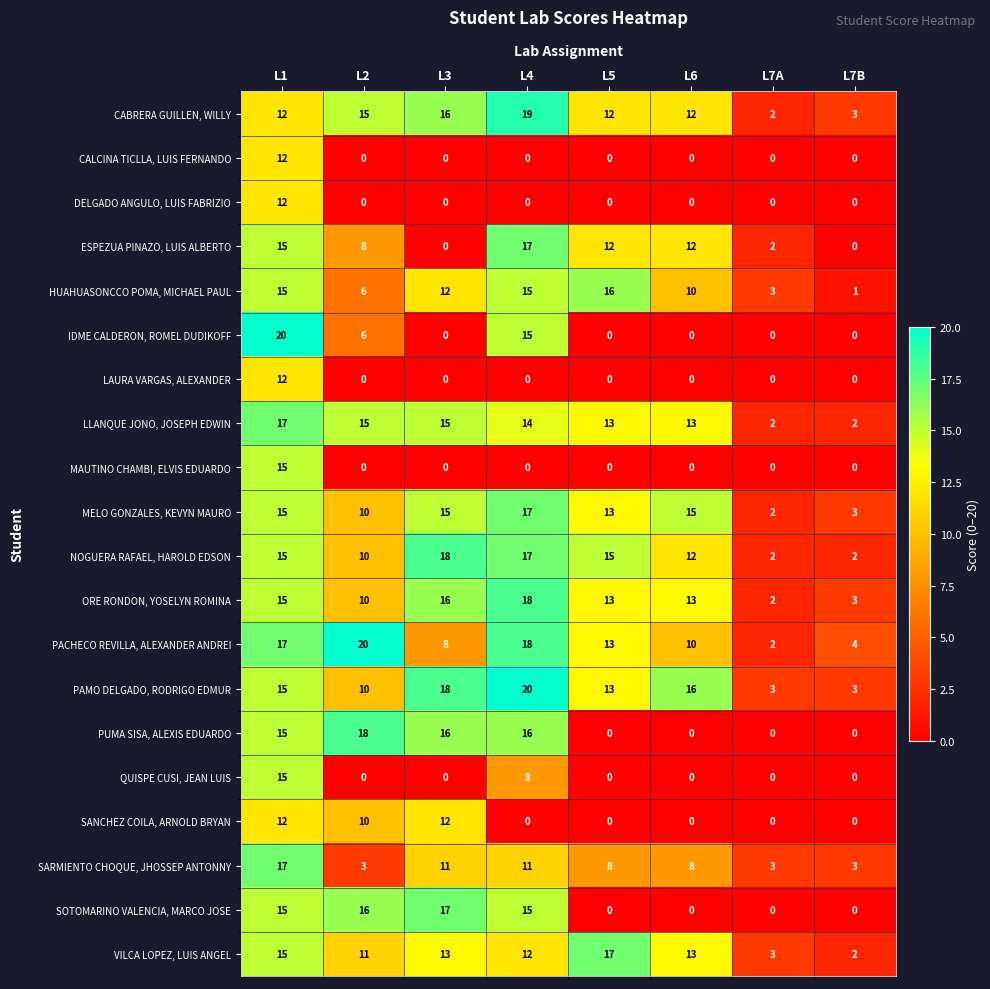

Is it true that QUISPE CUSI, JEAN LUIS equals -10 at L2?

False